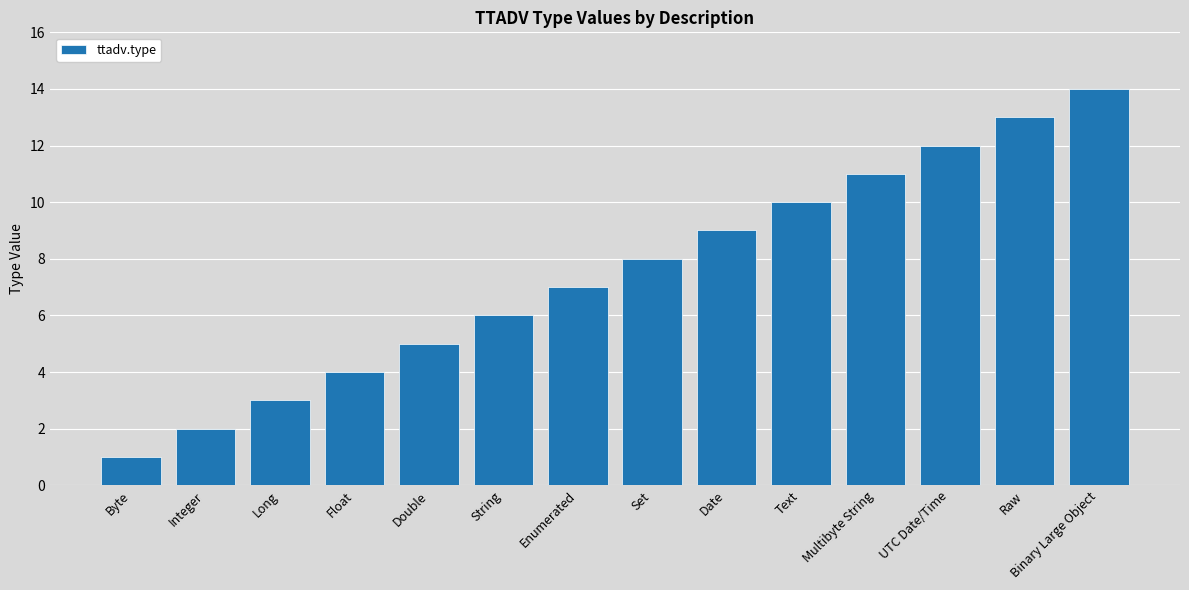

Reading left to right, what are all the values shown in this chart?

Byte=1	Integer=2	Long=3	Float=4	Double=5	String=6	Enumerated=7	Set=8	Date=9	Text=10	Multibyte String=11	UTC Date/Time=12	Raw=13	Binary Large Object=14